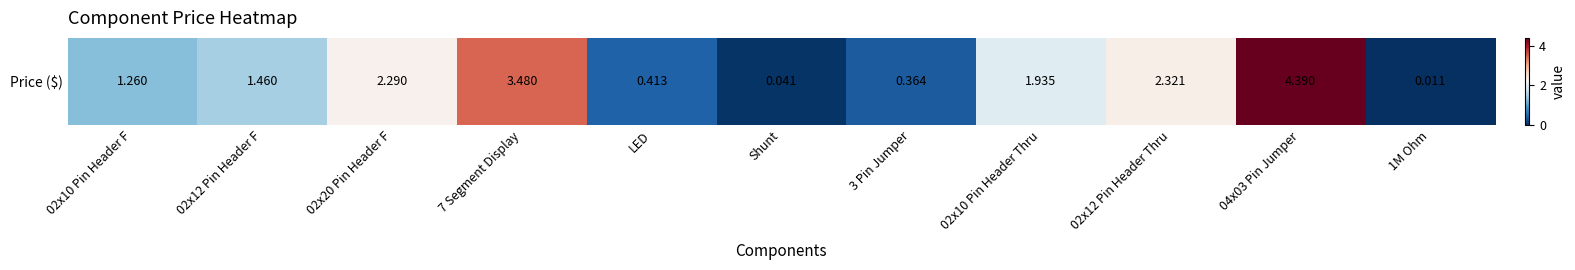

Which label corresponds to the smallest value in the chart?

1M Ohm